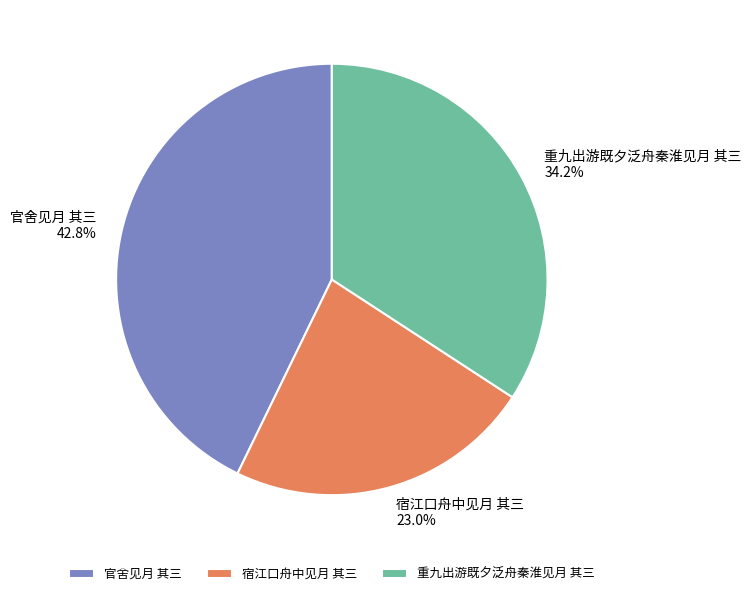

To the nearest percent, what is the combined percentage of 重九出游既夕泛舟秦淮见月 其三 and 宿江口舟中见月 其三?

57%